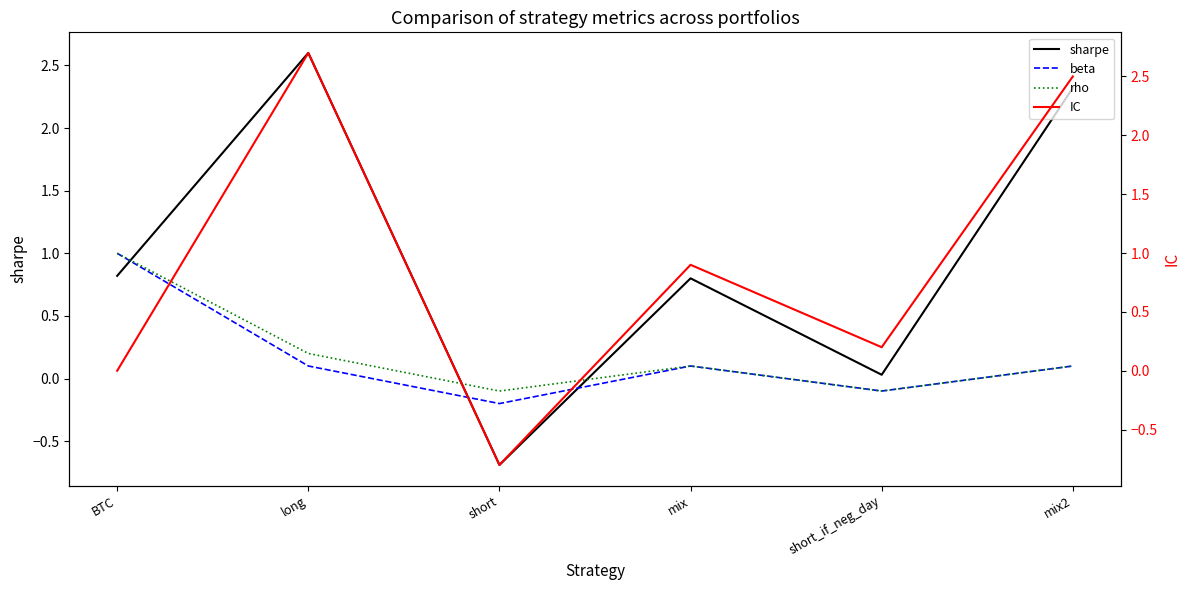

What are all the series names shown in the legend?

sharpe, beta, rho, IC